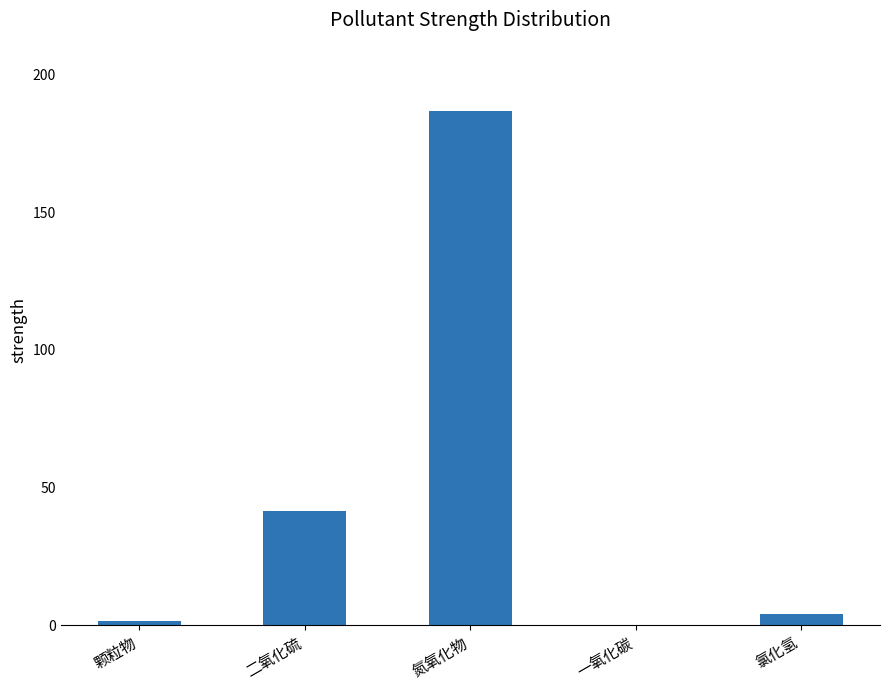

Where is the data nearest to the value 93?

二氧化硫